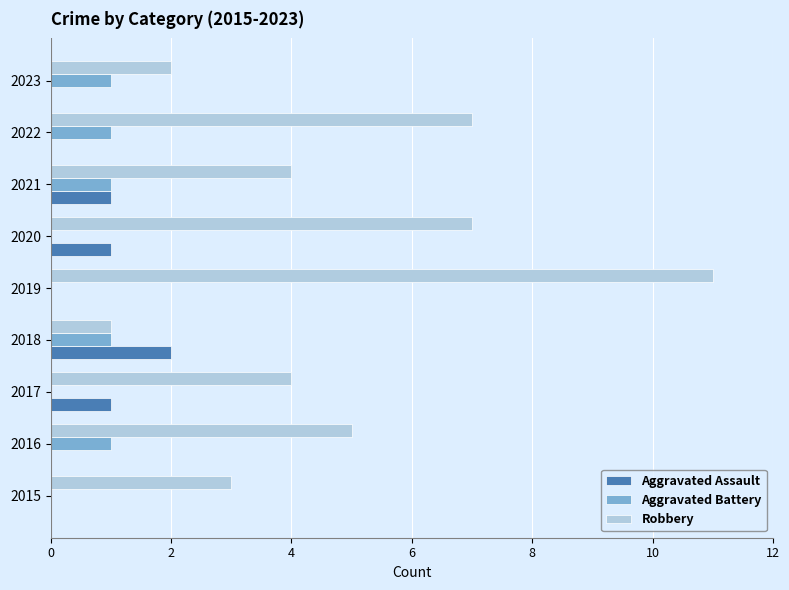

What is the maximum value for Aggravated Battery?

1